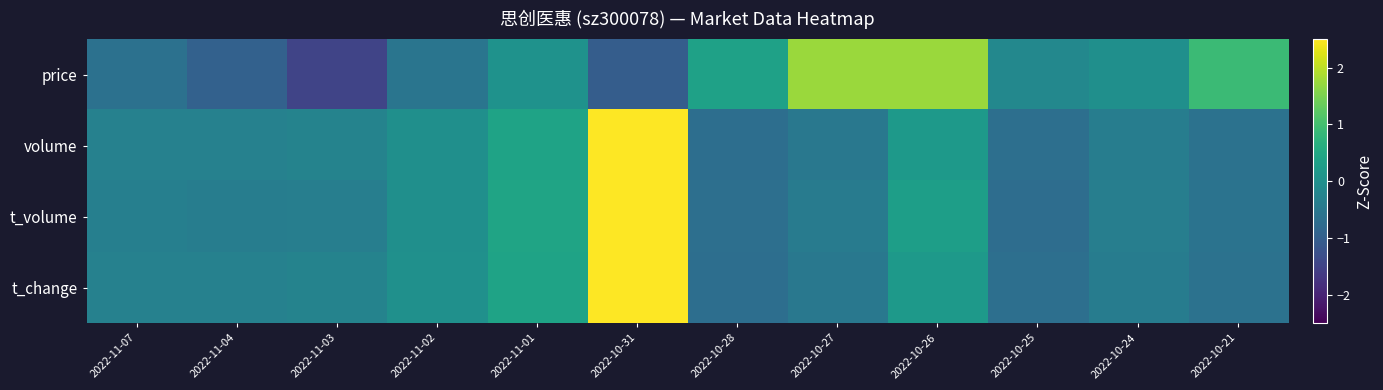

Reading left to right, extract all data points from this chart.

price: 2022-11-07=-0.6	2022-11-04=-0.9	2022-11-03=-1.5	2022-11-02=-0.6	2022-11-01=0.1	2022-10-31=-1.0	2022-10-28=0.4	2022-10-27=1.8	2022-10-26=1.8	2022-10-25=-0.2	2022-10-24=-0.0	2022-10-21=0.9
volume: 2022-11-07=-0.3	2022-11-04=-0.3	2022-11-03=-0.3	2022-11-02=-0.0	2022-11-01=0.4	2022-10-31=3.1	2022-10-28=-0.7	2022-10-27=-0.5	2022-10-26=0.2	2022-10-25=-0.7	2022-10-24=-0.4	2022-10-21=-0.6
t_volume: 2022-11-07=-0.3	2022-11-04=-0.4	2022-11-03=-0.4	2022-11-02=-0.0	2022-11-01=0.4	2022-10-31=3.1	2022-10-28=-0.7	2022-10-27=-0.4	2022-10-26=0.3	2022-10-25=-0.7	2022-10-24=-0.4	2022-10-21=-0.6
t_change: 2022-11-07=-0.3	2022-11-04=-0.3	2022-11-03=-0.3	2022-11-02=0.0	2022-11-01=0.4	2022-10-31=3.1	2022-10-28=-0.7	2022-10-27=-0.5	2022-10-26=0.2	2022-10-25=-0.7	2022-10-24=-0.4	2022-10-21=-0.6